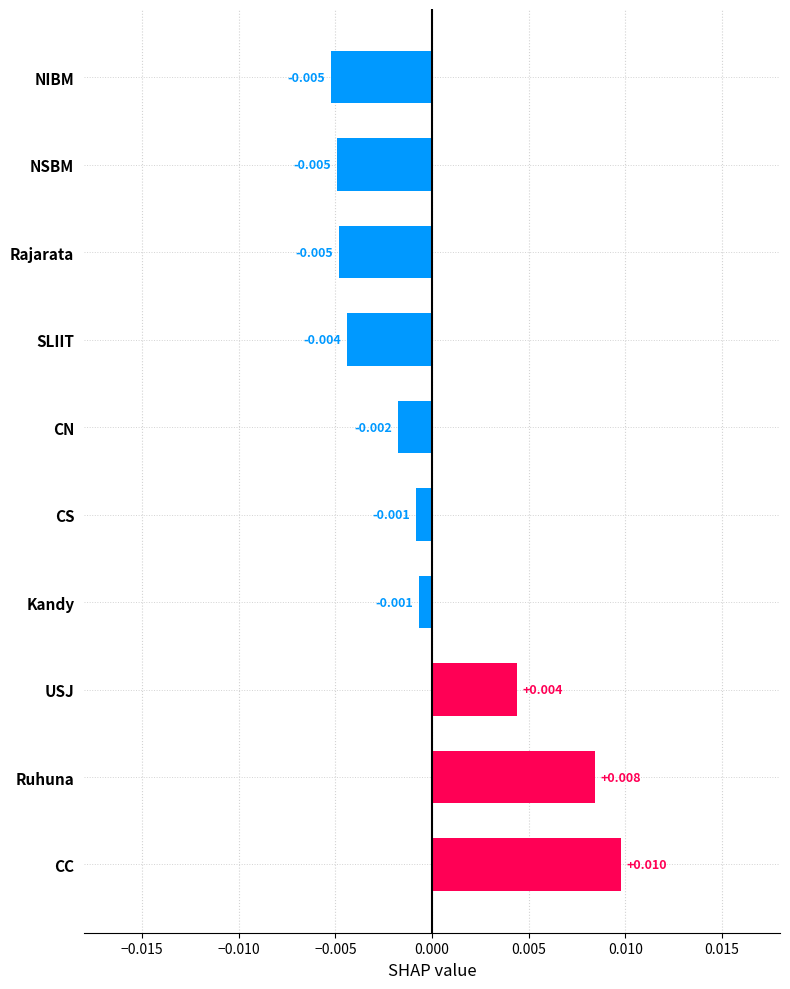

How many data points does each series have?

10